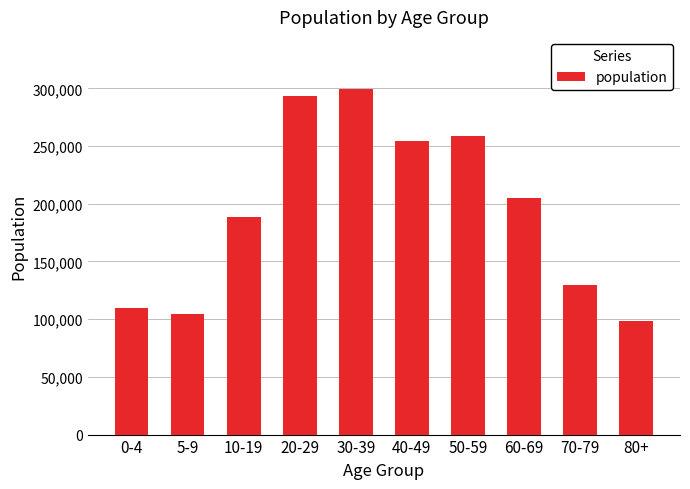

What is the difference between the second highest and minimum values?

194420